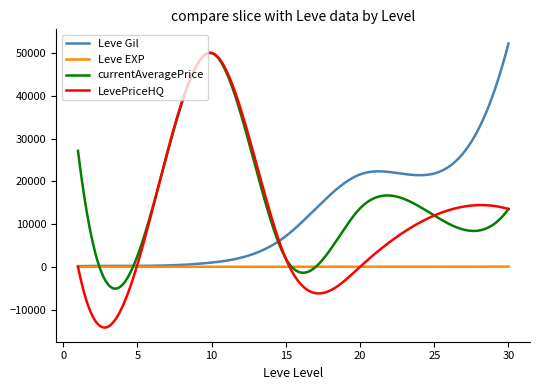

How many lines are shown in the chart?

4